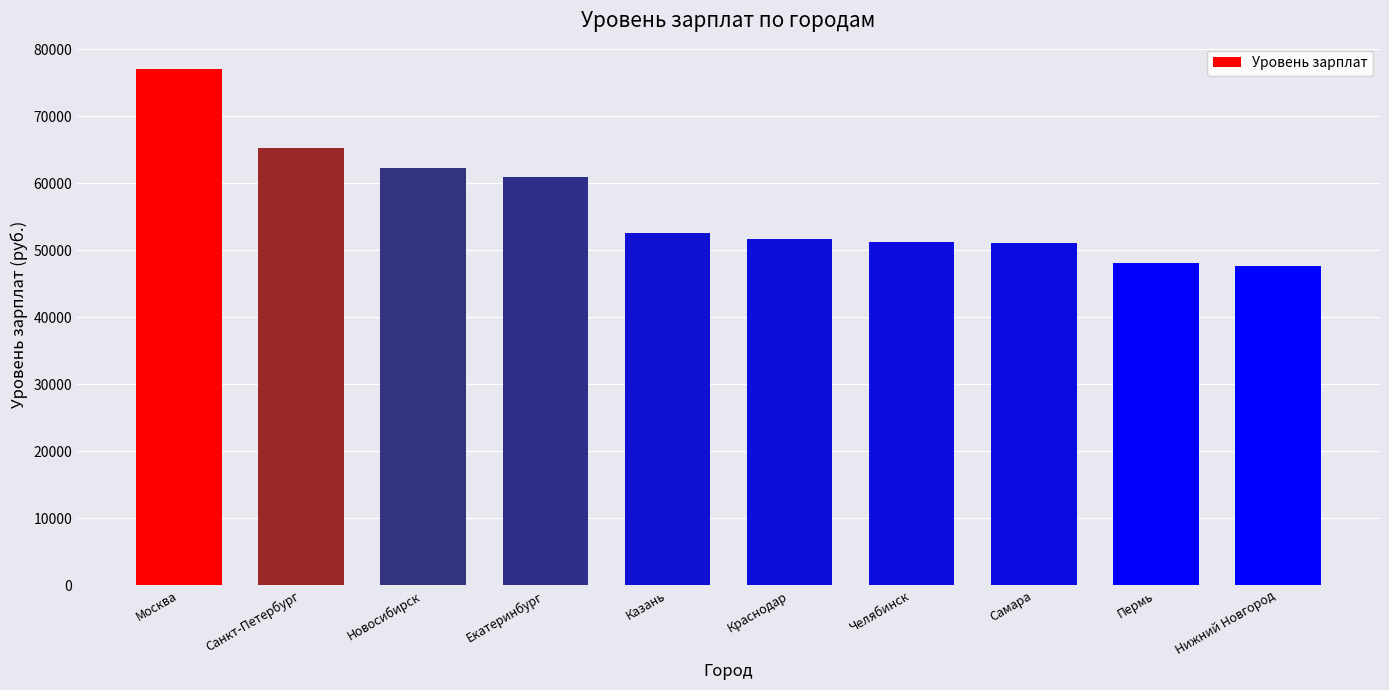

What position from the right is Екатеринбург?

7